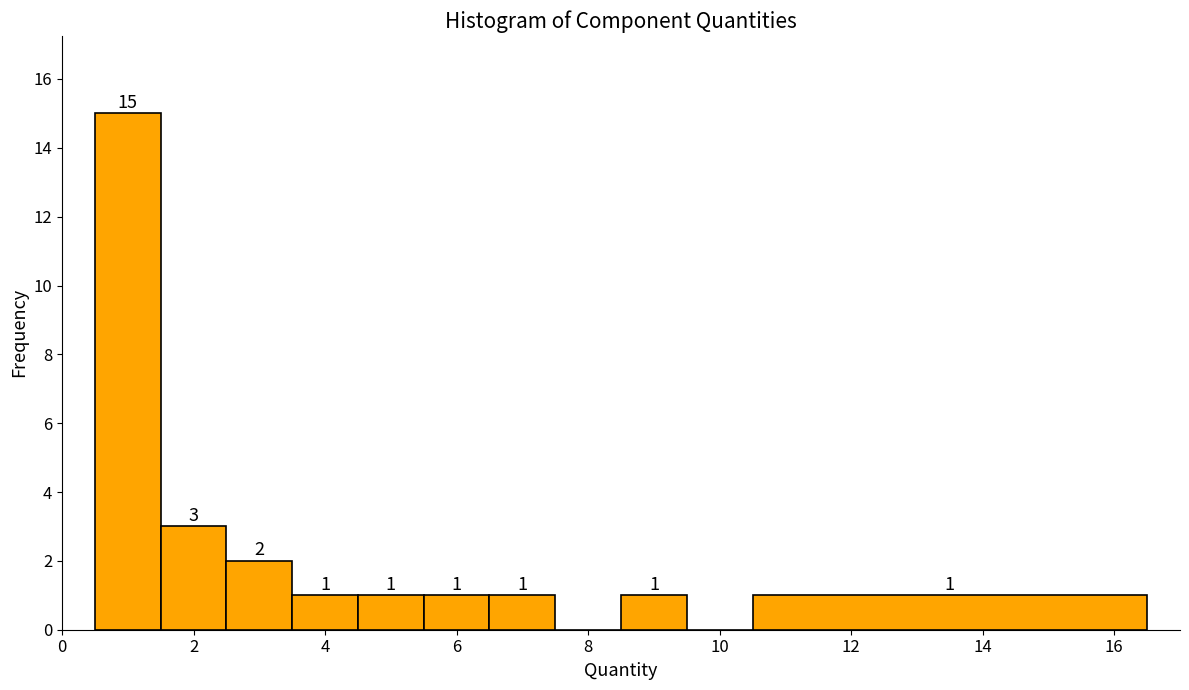

Over which range of the x-axis is the bar tallest?

0.5 to 1.5